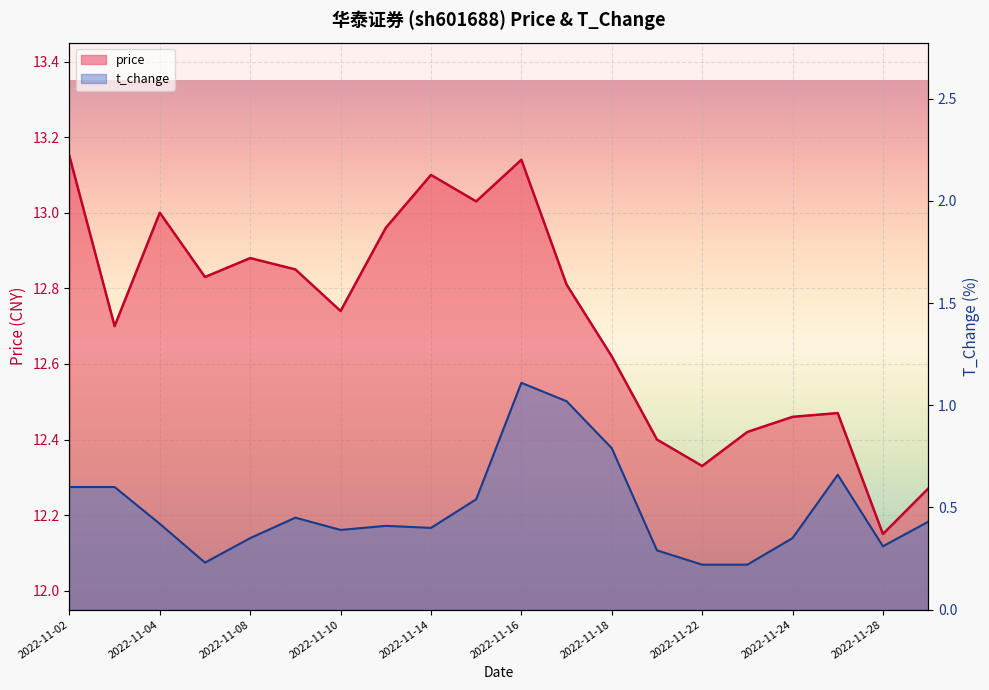

What is the minimum value shown in the chart?

0.2